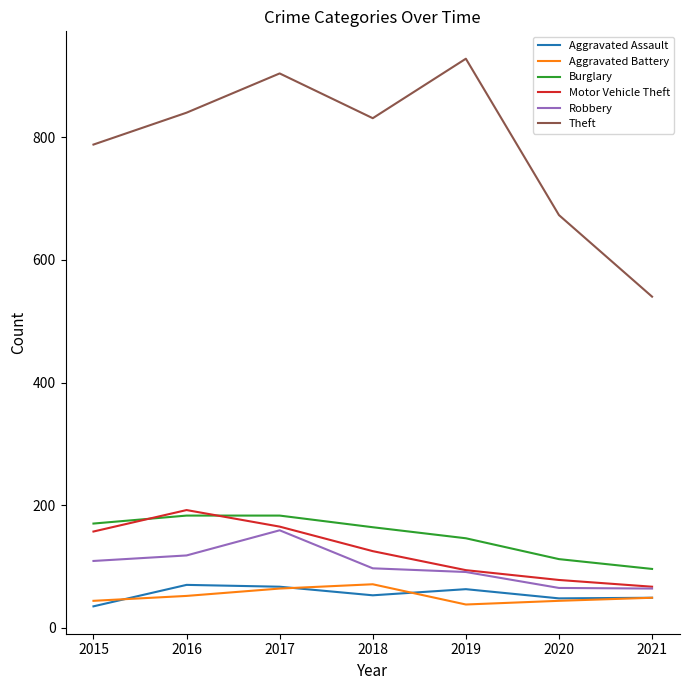

Is this an area chart (filled region under the line)?

No